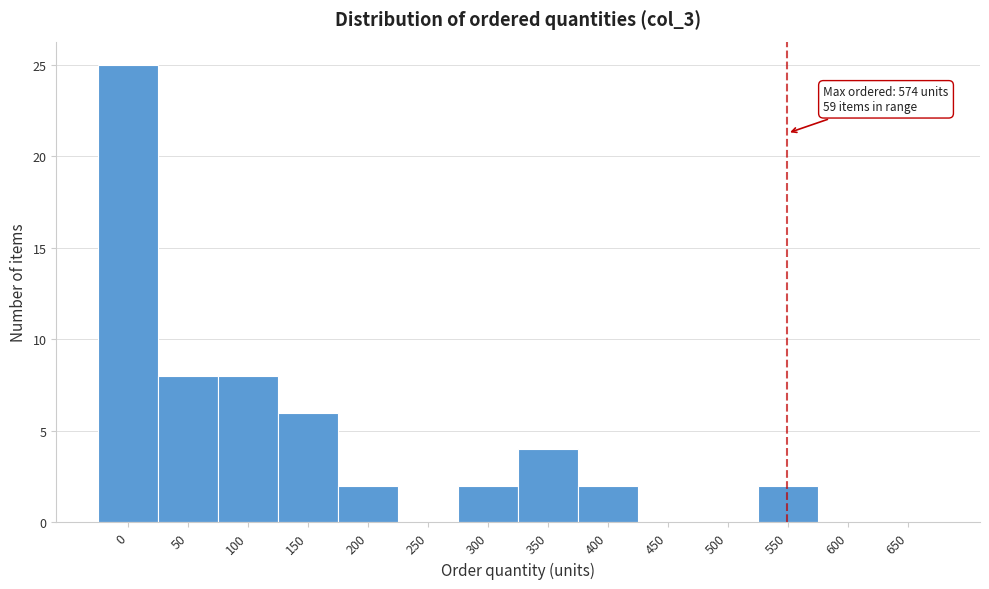

Reading right to left, extract all data points from this chart.

650=0	600=0	550=2	500=0	450=0	400=2	350=4	300=2	250=0	200=2	150=6	100=8	50=8	0=25